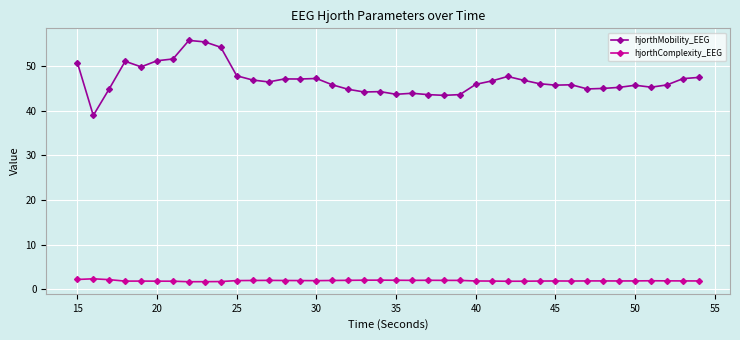

Rank the series by their average value, from highest to lowest.

hjorthMobility_EEG, hjorthComplexity_EEG